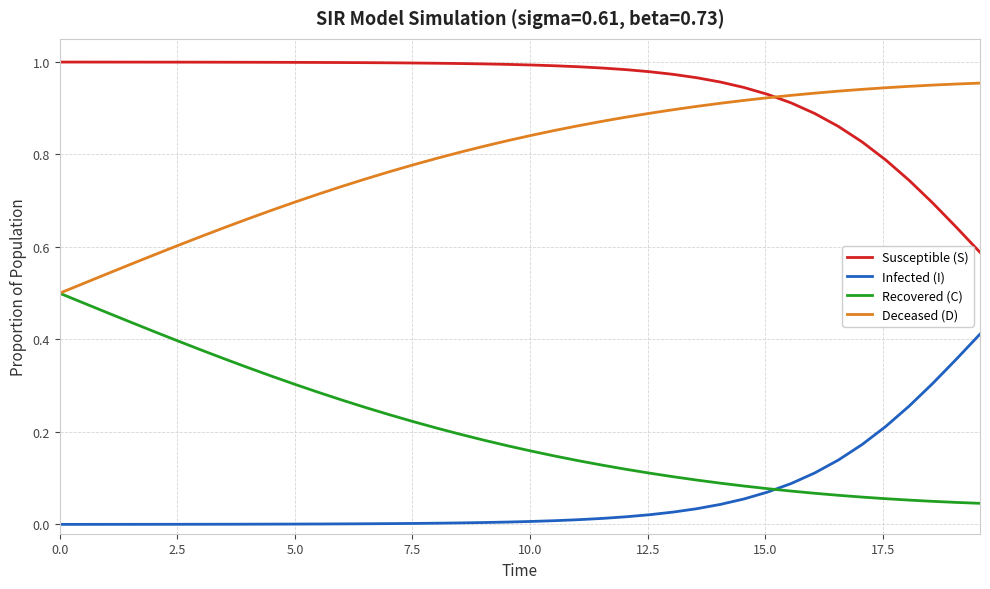

At how many categories does at least one series exceed 0?

40